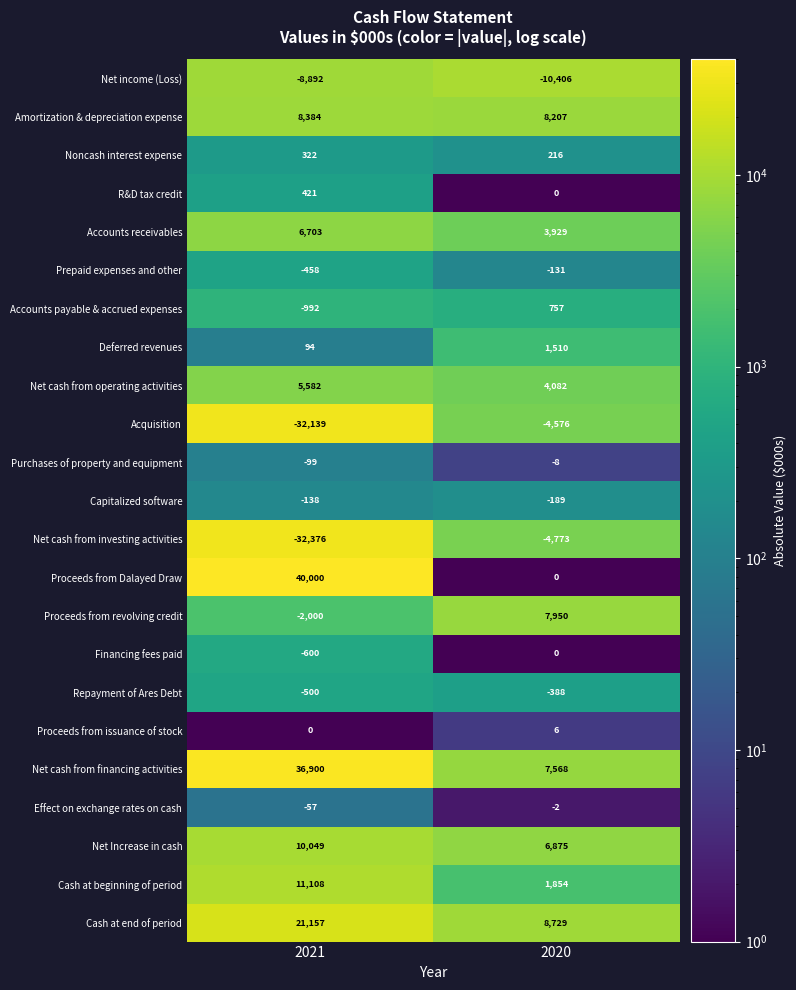

What is the minimum value shown in the chart?

-32376